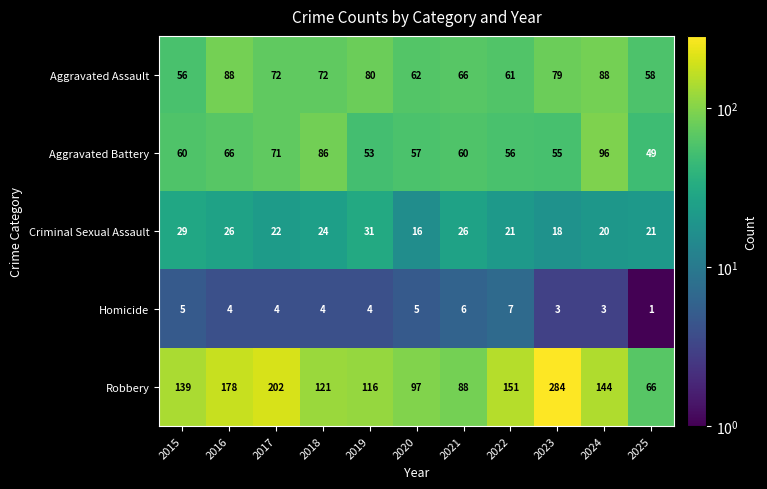

Which category has the lowest value in the Criminal Sexual Assault series?

2020